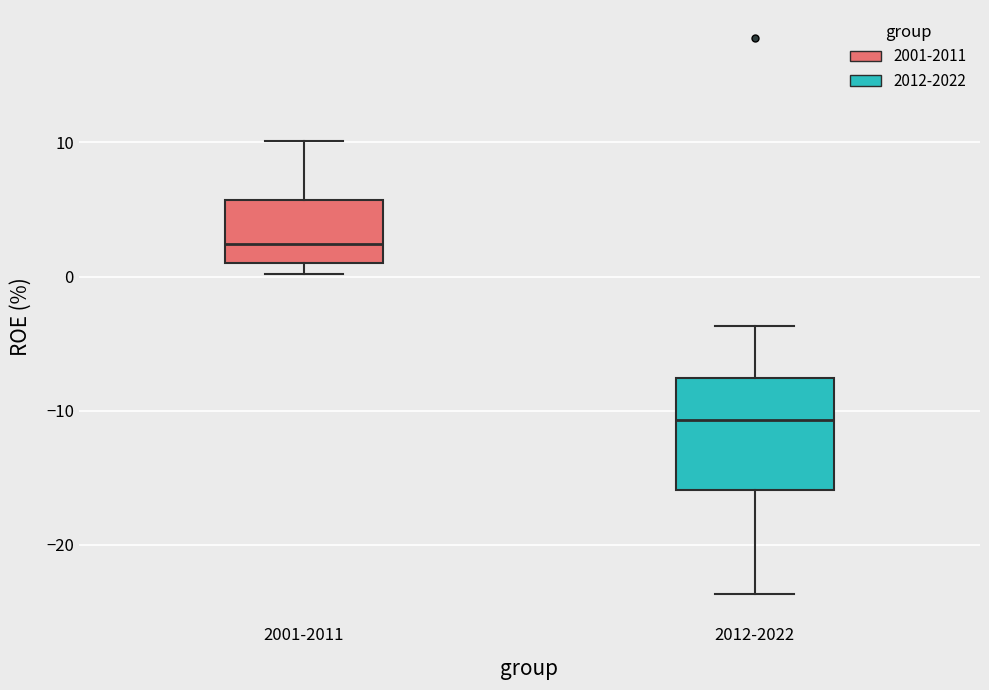

Which box's median line is the highest?

2001-2011